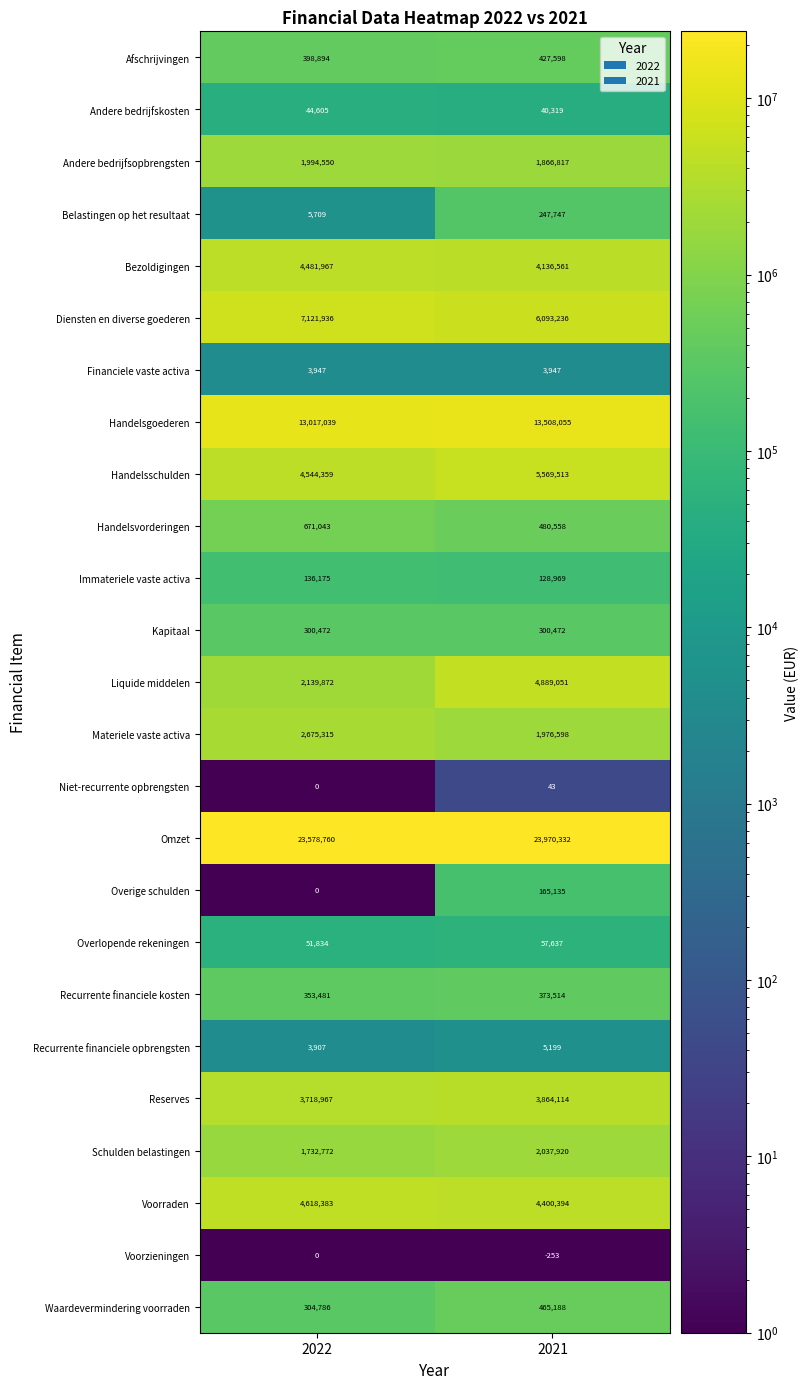

What is the sum of the Andere bedrijfsopbrengsten values at 2022 and 2021?

3861367